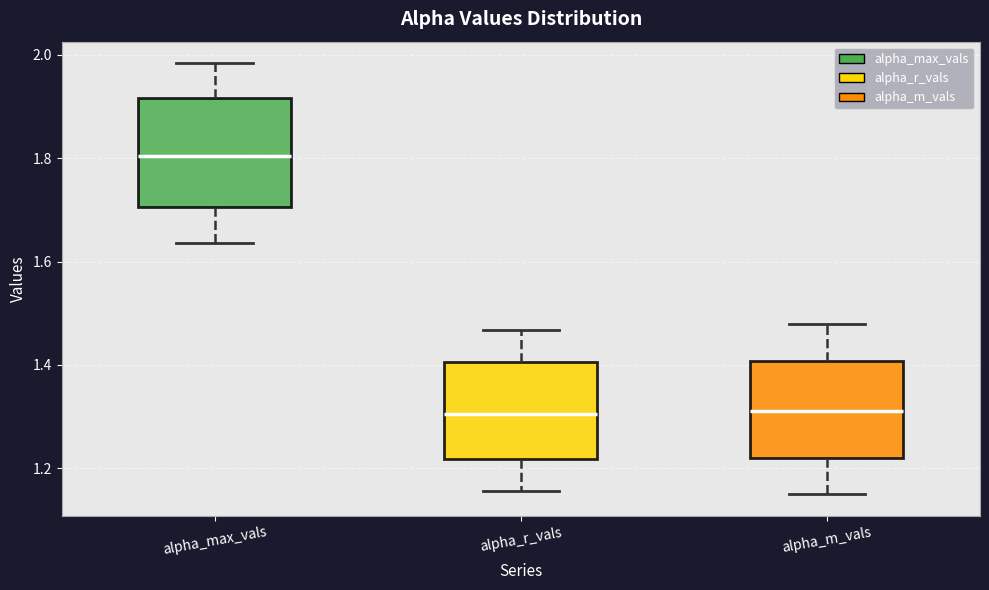

Where is the lower edge of the box for alpha_max_vals on the y-axis? The values are not printed on the chart, so give them approximately, as read against the axis.

1.70